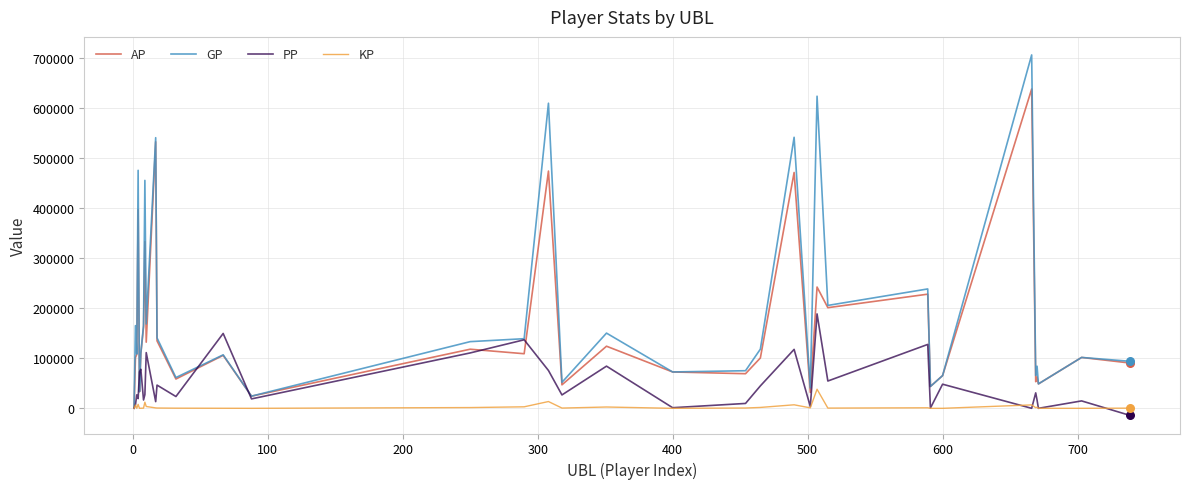

Which series has the widest spread of values?

GP